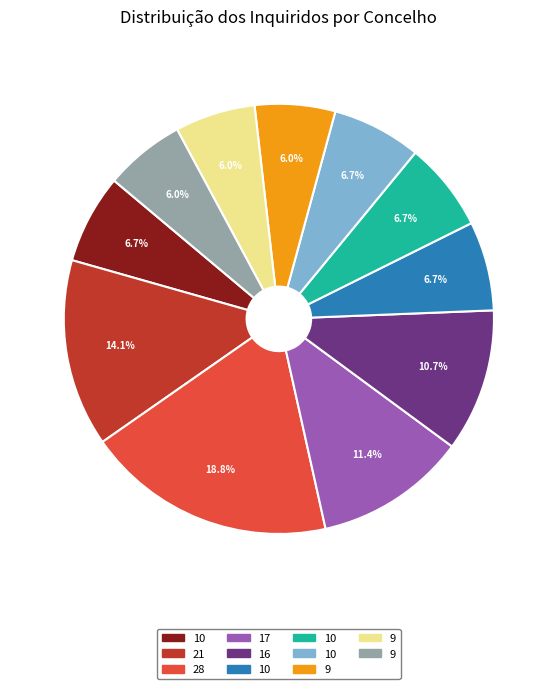

How many slices are in this pie chart?

11